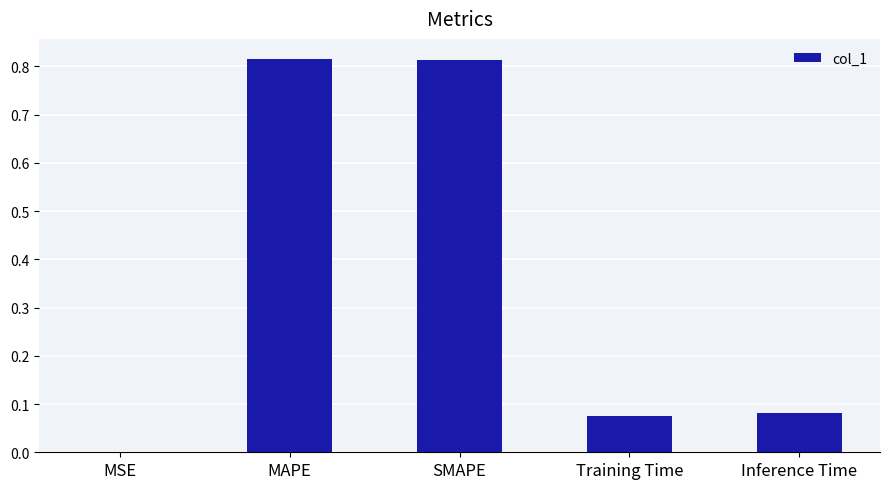

Are the bars horizontal?

No